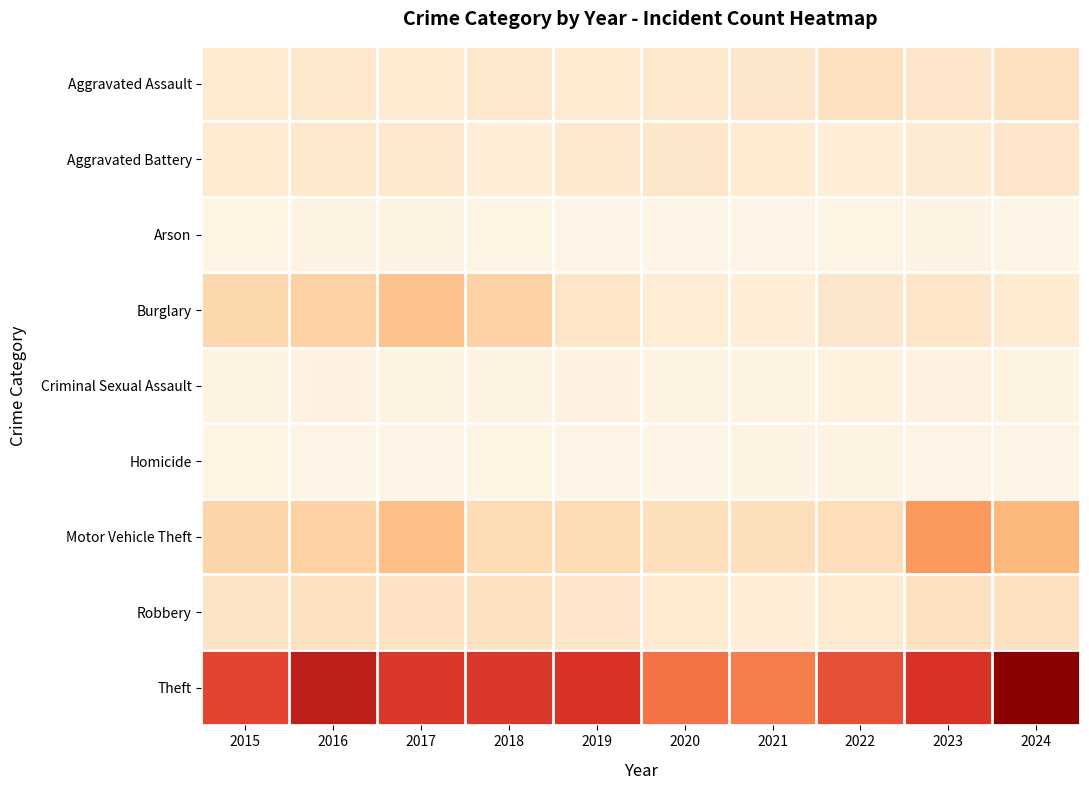

Which category has the highest value across all series?

2024